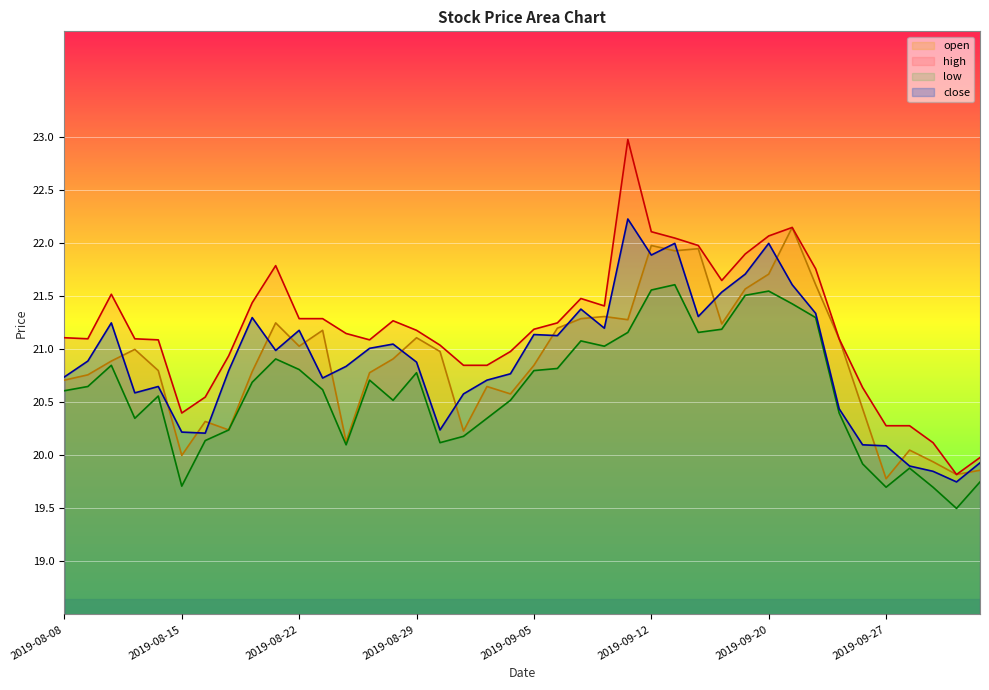

True or false: open and high cross at least once.

False